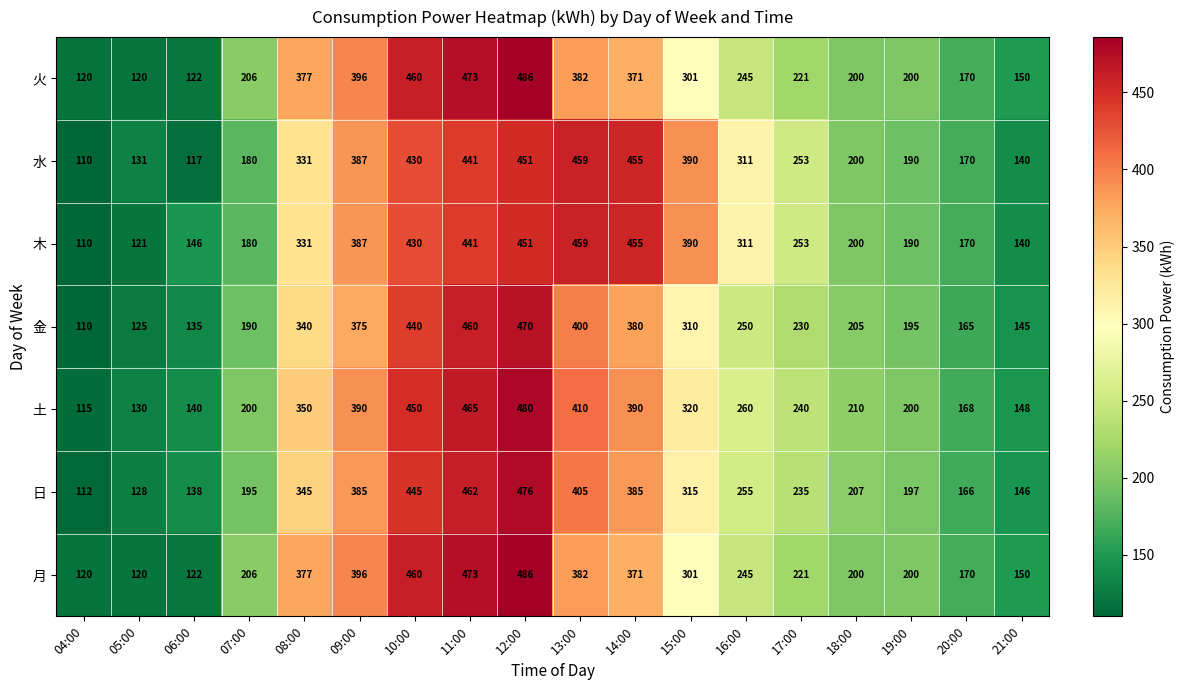

What is the sum of all 月 values?

5000